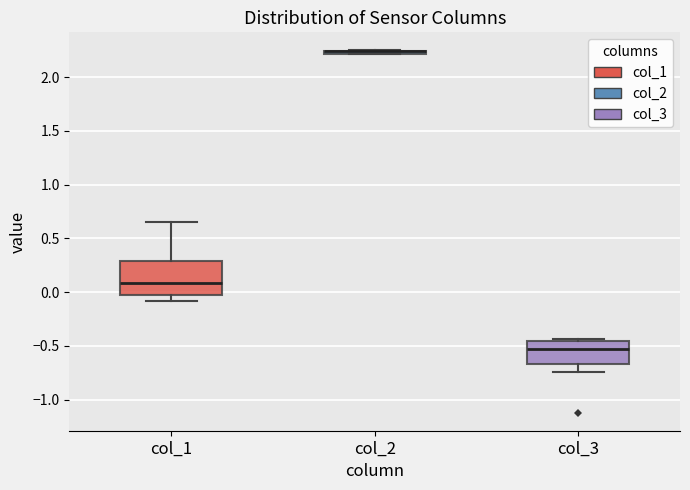

Where is the lower edge of the box for col_2 on the y-axis? The values are not printed on the chart, so give them approximately, as read against the axis.

2.20